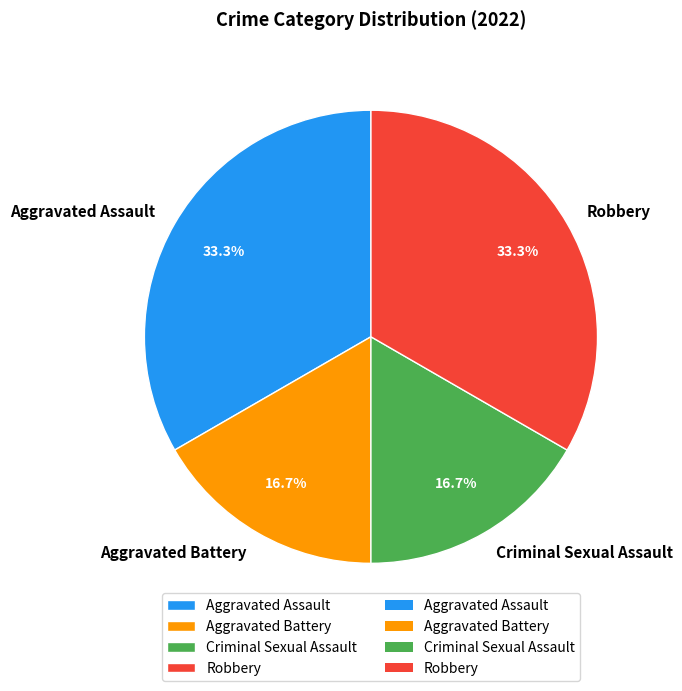

Does any single category account for the majority?

No